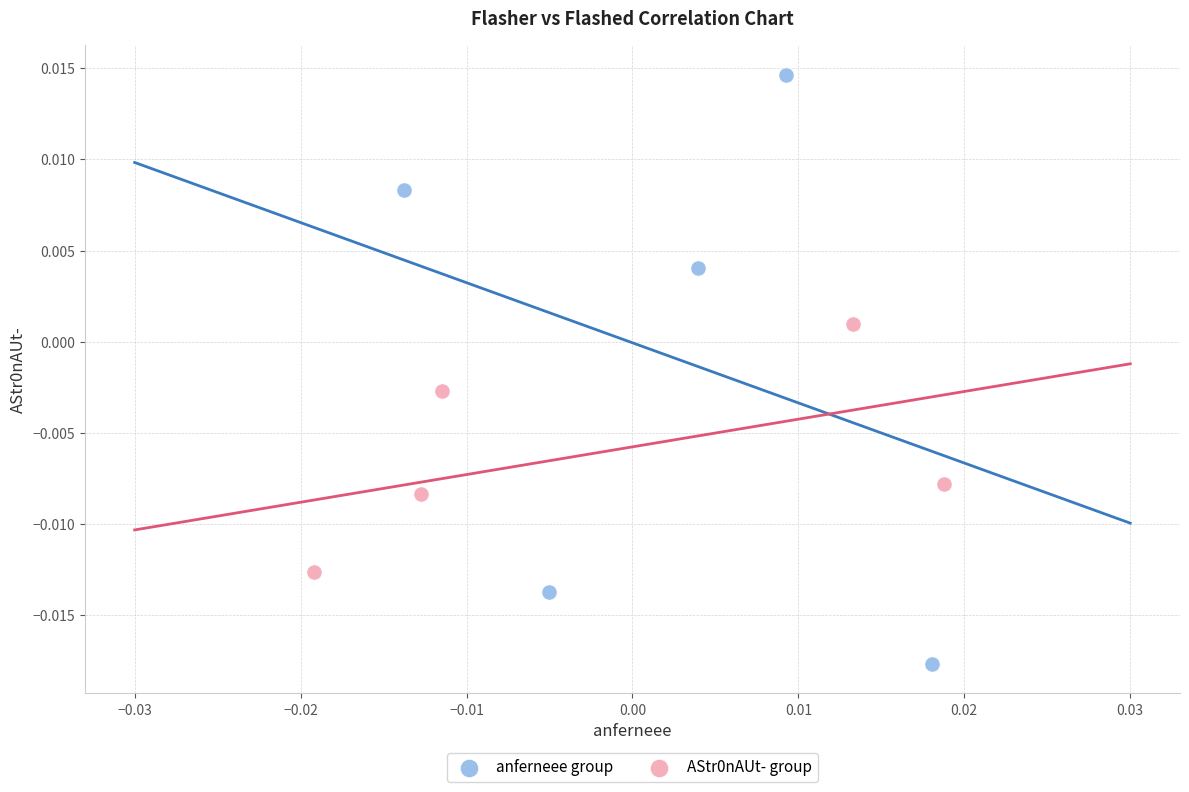

Which series contains the lowest Y value?

anferneee group